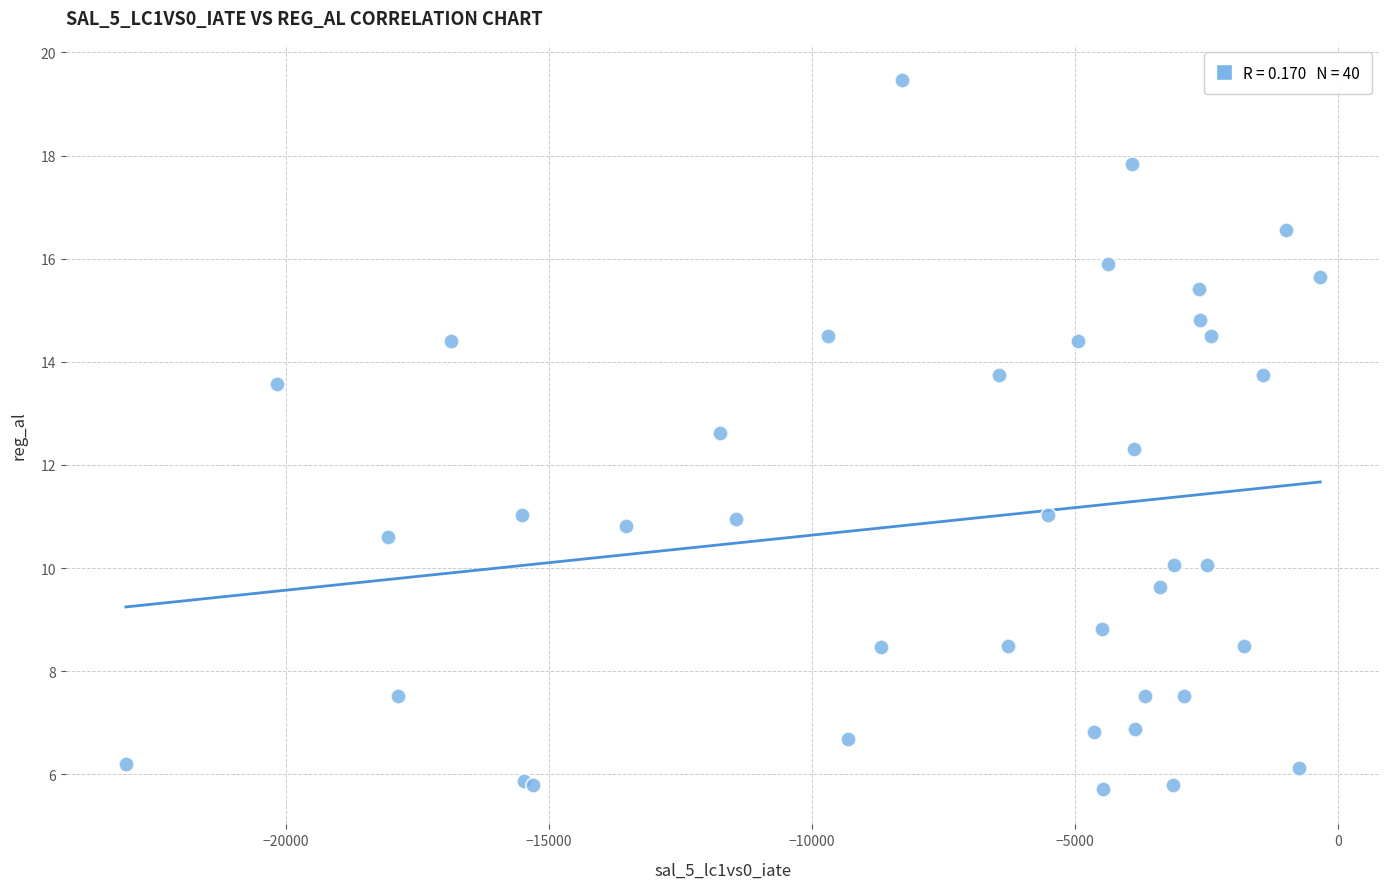

What Y value in the scatter plot is closest to 12?

12.3